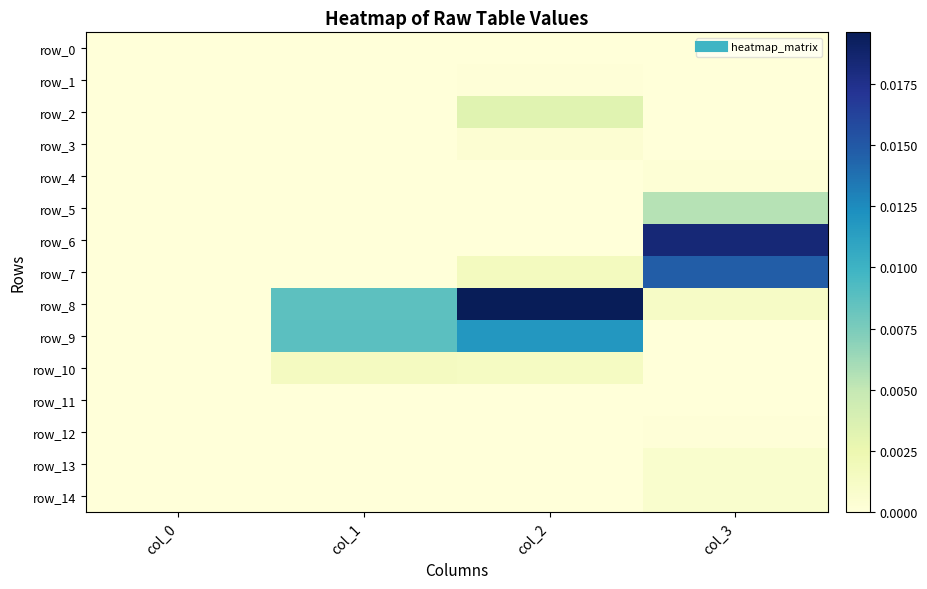

List the labels in order of row_6 value, smallest first.

col_0, col_1, col_2, col_3